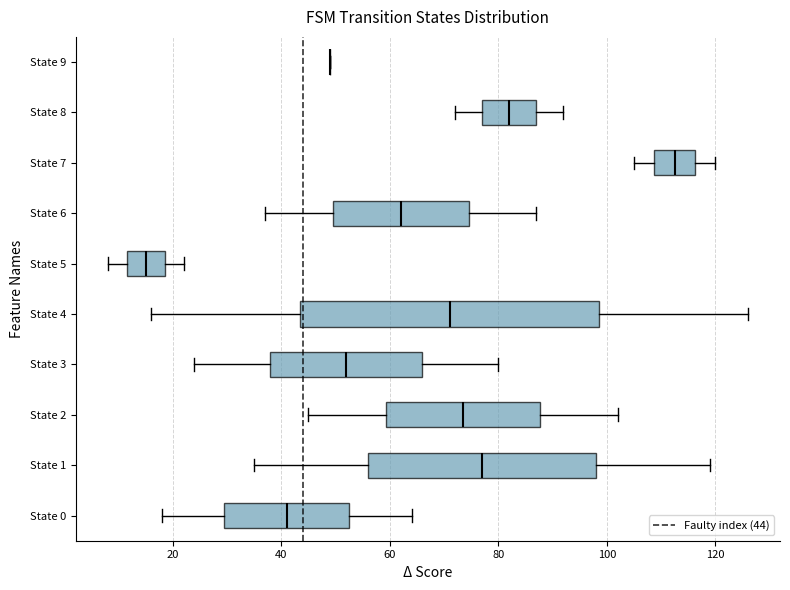

Reading bottom to top, transcribe this box plot: for each box, give where its median line is, the range the box spans, and where its two whiskers end, as read against the x-axis. The values are not printed on the chart, so give them approximately, as read against the axis.

State 0: median 42, box 30 to 52, whiskers 18 to 64
State 1: median 78, box 56 to 98, whiskers 36 to 120
State 2: median 74, box 60 to 88, whiskers 46 to 102
State 3: median 52, box 38 to 66, whiskers 24 to 80
State 4: median 72, box 44 to 98, whiskers 16 to 126
State 5: median 16, box 12 to 18, whiskers 8 to 22
State 6: median 62, box 50 to 74, whiskers 38 to 88
State 7: median 112, box 108 to 116, whiskers 106 to 120
State 8: median 82, box 78 to 88, whiskers 72 to 92
State 9: box collapsed to a line at 50, whiskers 50 to 50